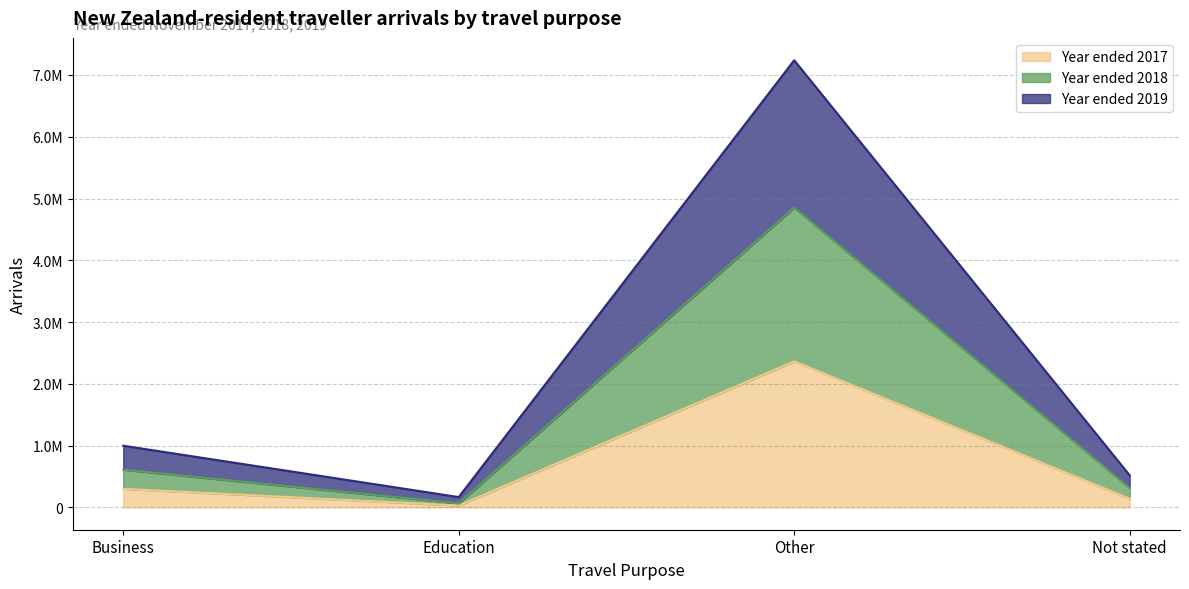

How many lines are shown in the chart?

3